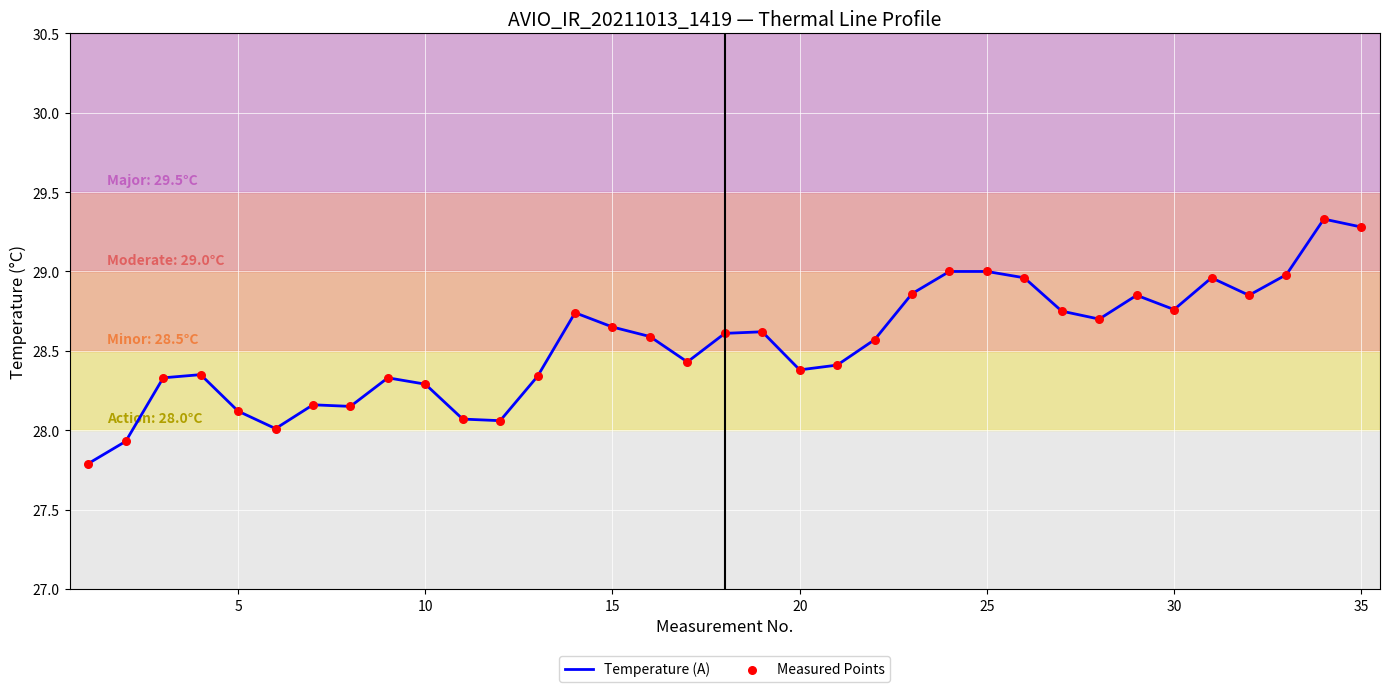

What is the minimum value shown in the chart?

27.8